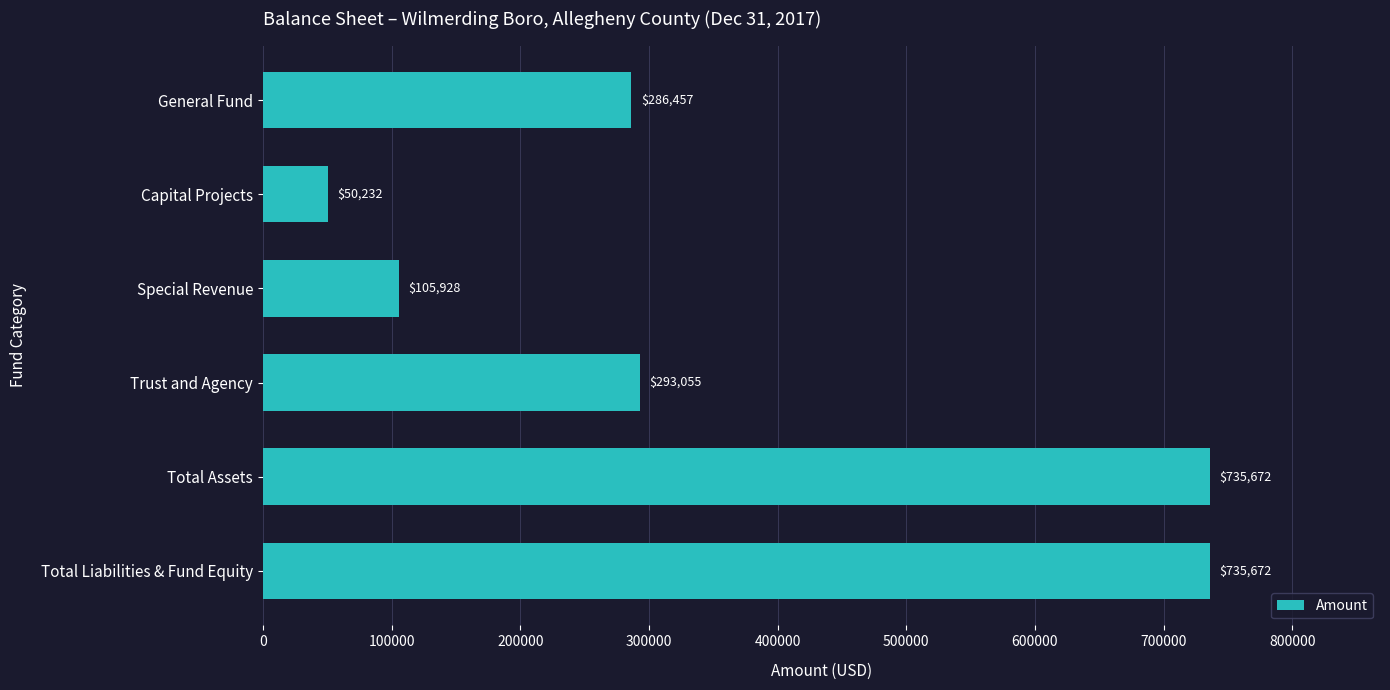

At which category does the chart reach its minimum across all series?

Capital Projects